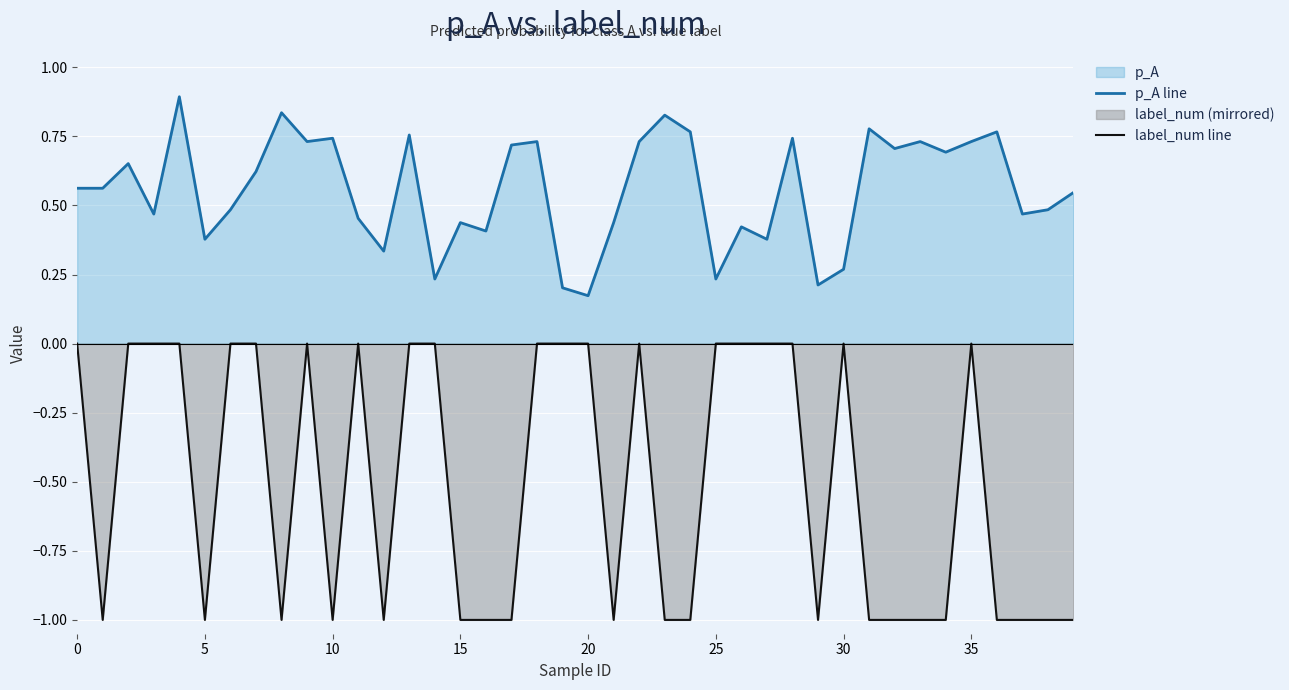

Which series has the widest spread of values?

label_num line